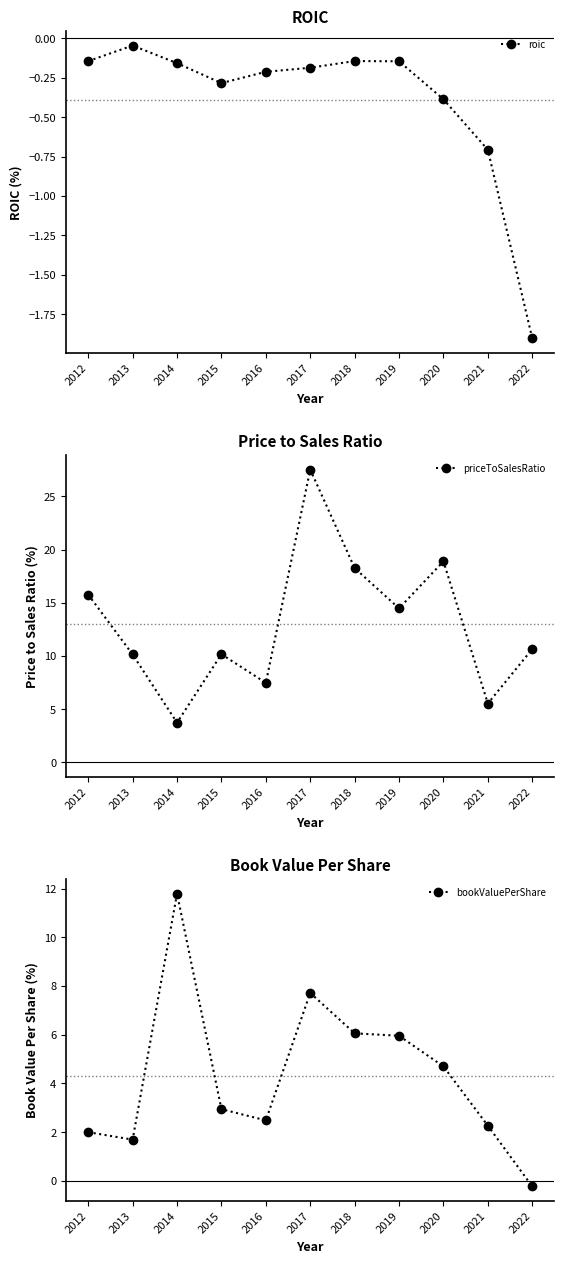

Which series has the largest total across all categories?

priceToSalesRatio